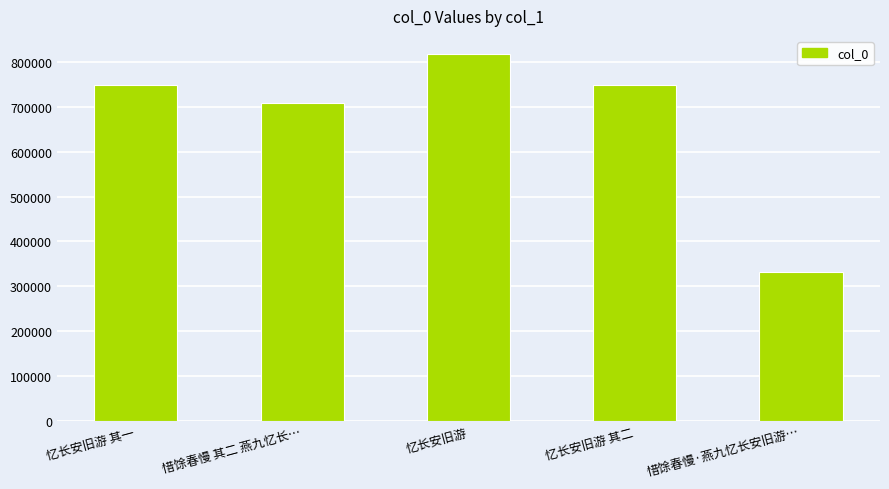

Where is the data nearest to the value 574722?

惜馀春慢 其二 燕九忆长…